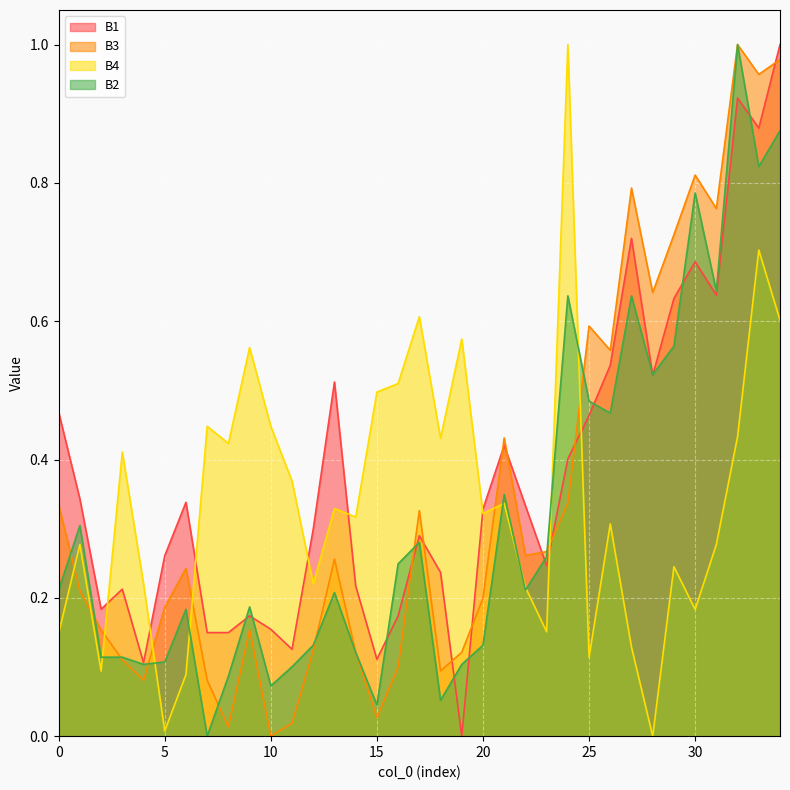

At how many categories does at least one series exceed 0?

35